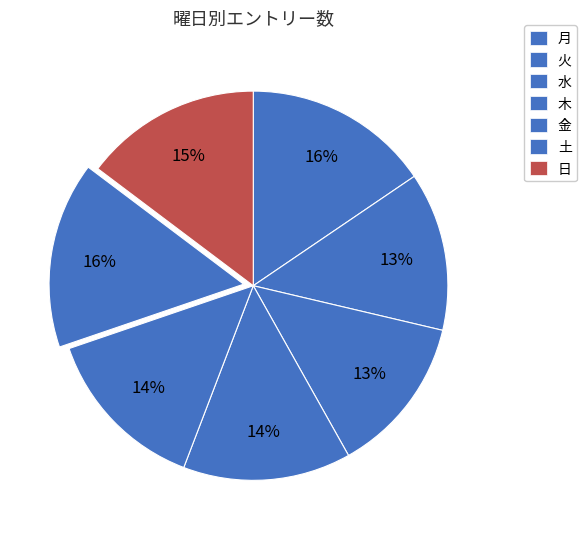

Is the sum of 月 and 火 greater than half?

No